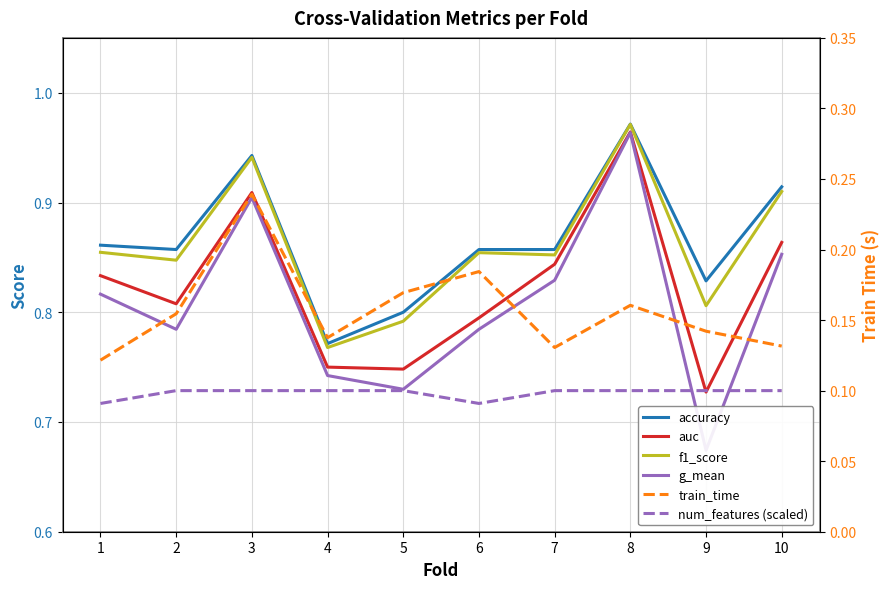

What is the highest value of the f1_score series?

1.0